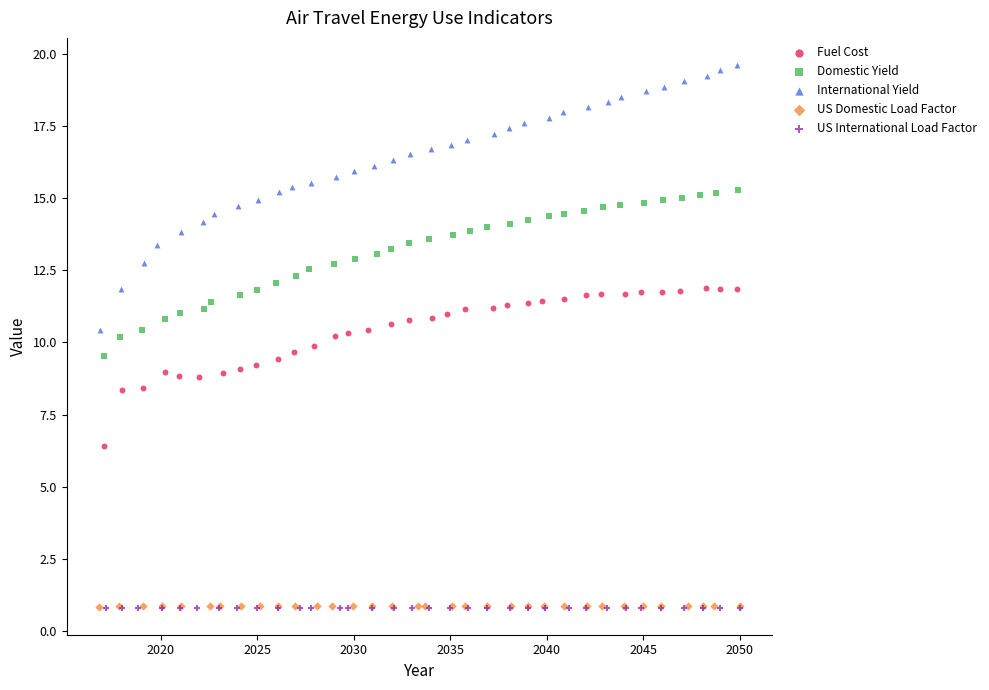

Which series contains the highest Y value?

International Yield